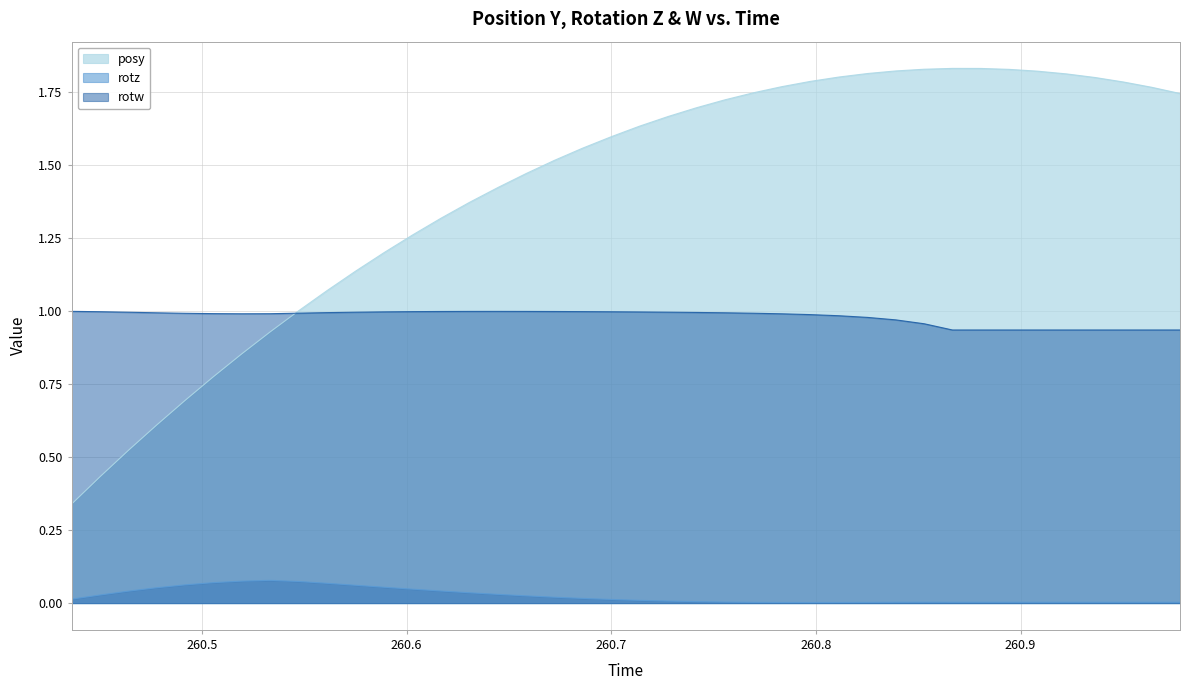

How many data points does each series have?

40